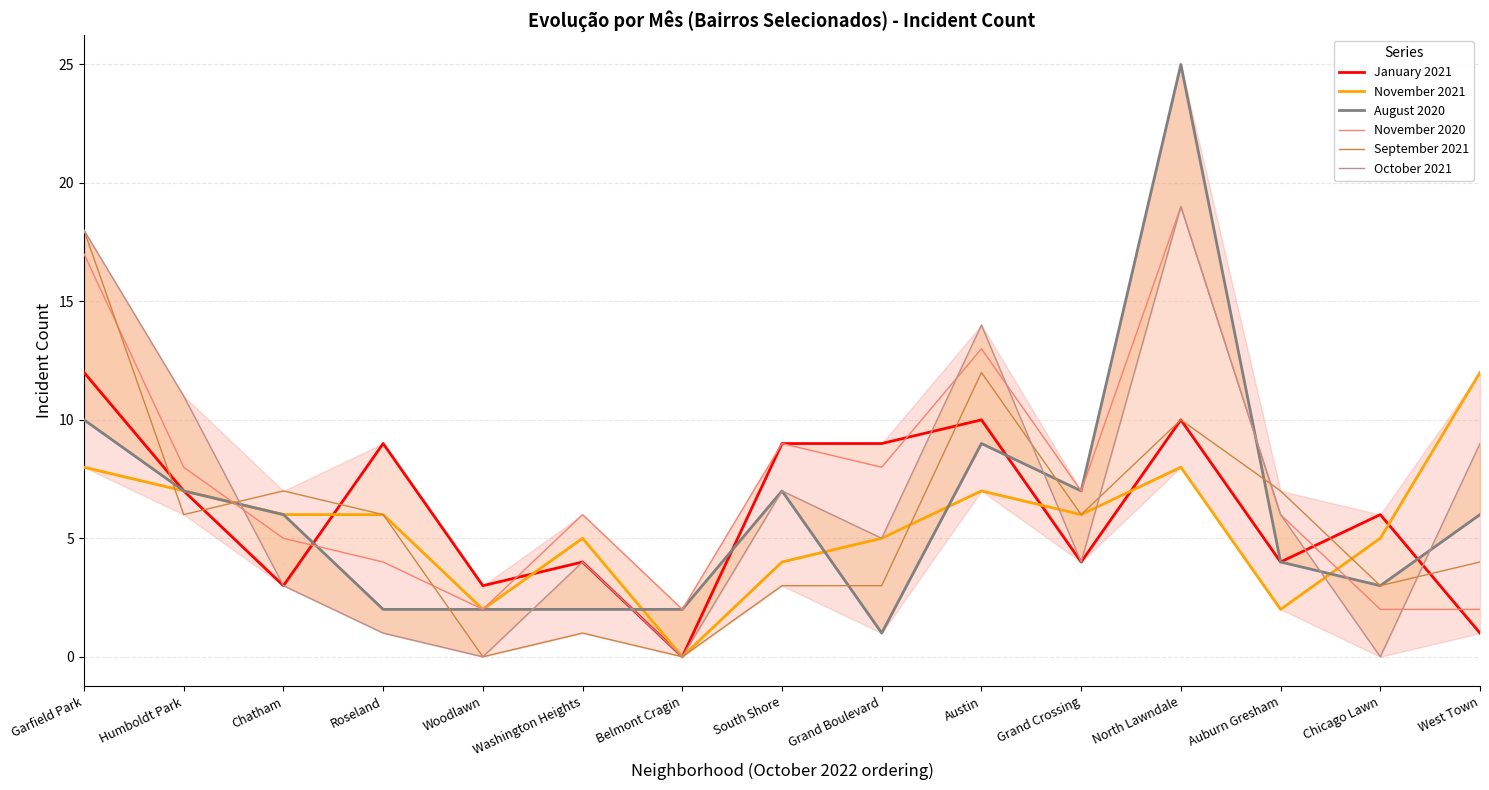

At which category does November 2021 reach its first local peak?

Washington Heights